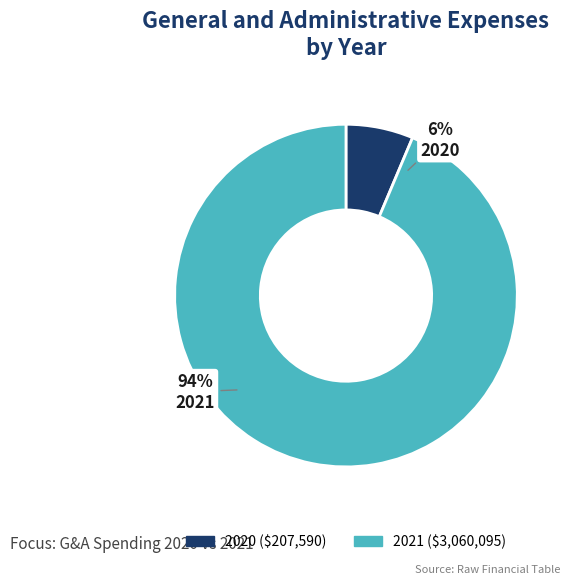

How many segments does this pie chart have?

2